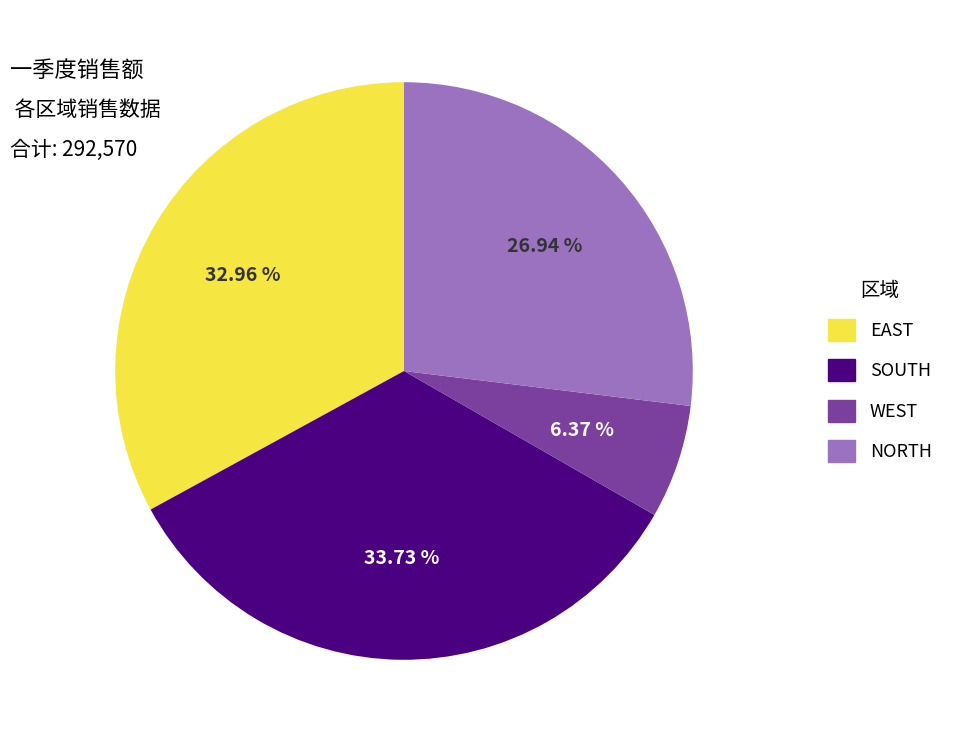

Which slice is the smallest?

WEST